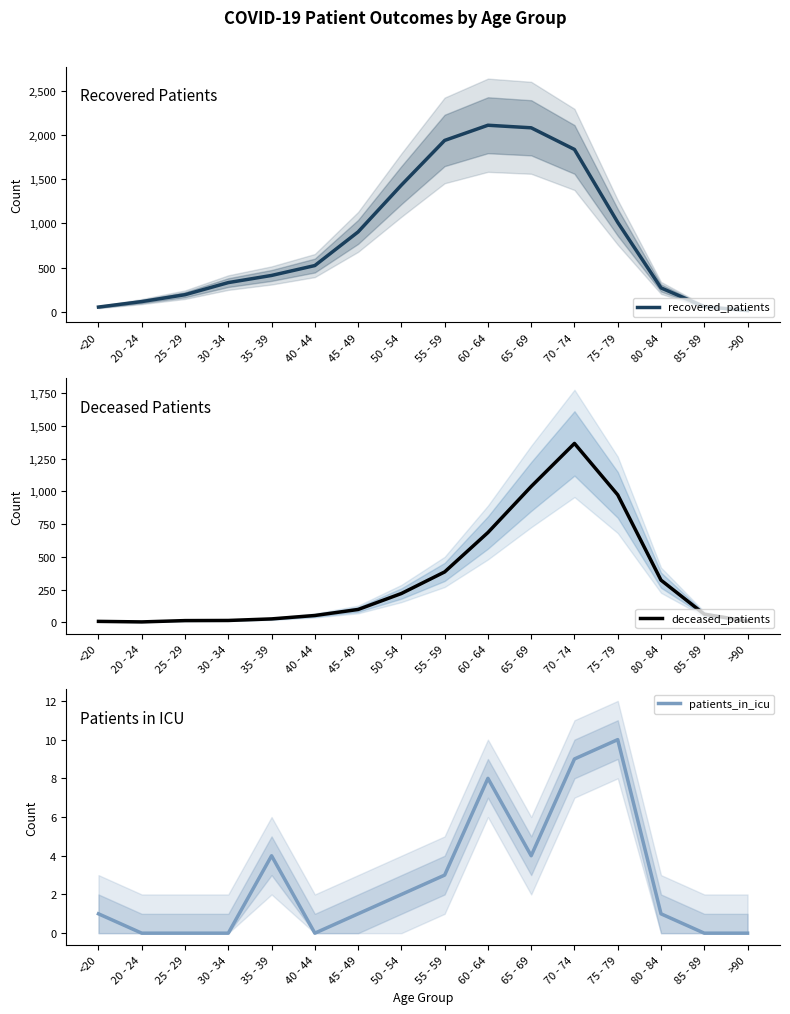

The deceased_patients series shows 686 at 60 - 64. True or false?

True